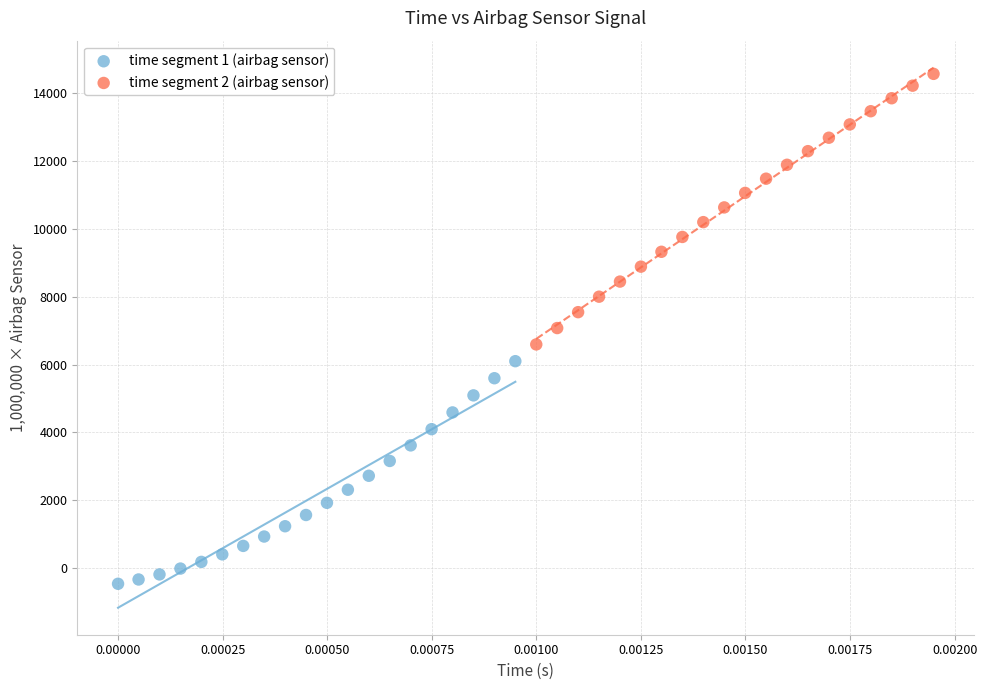

Which series contains the highest Y value?

time segment 2 (airbag sensor)